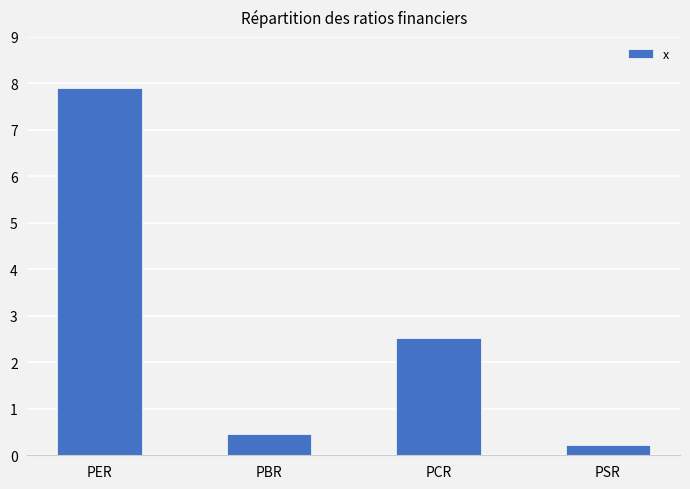

What is the difference between the maximum and minimum values?

7.7